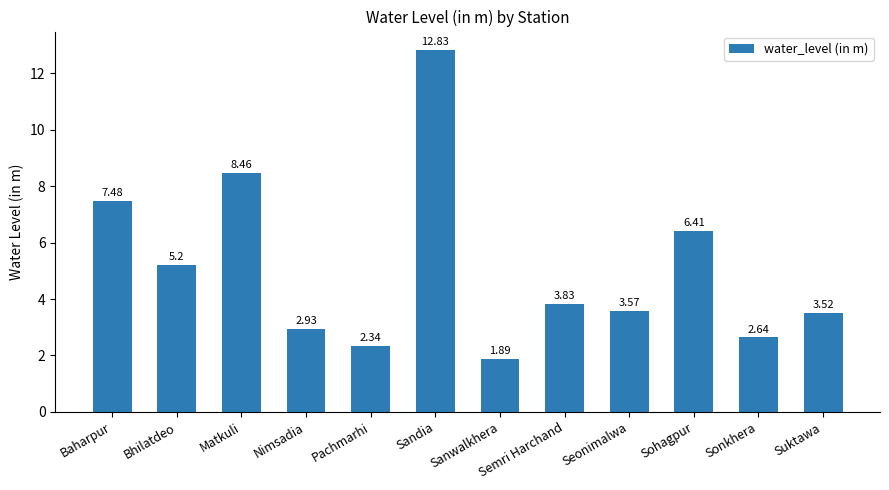

Which has a higher value, Sonkhera or Semri Harchand?

Semri Harchand